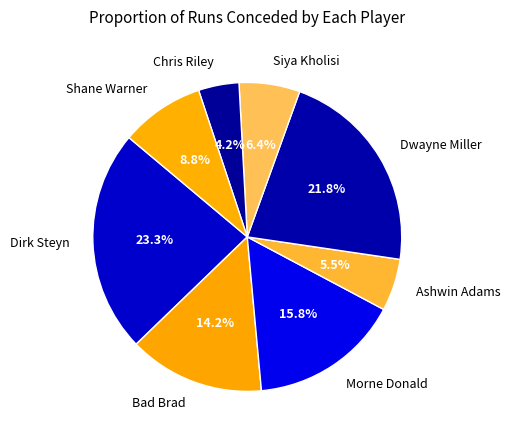

Between Shane Warner and Morne Donald, which is larger?

Morne Donald